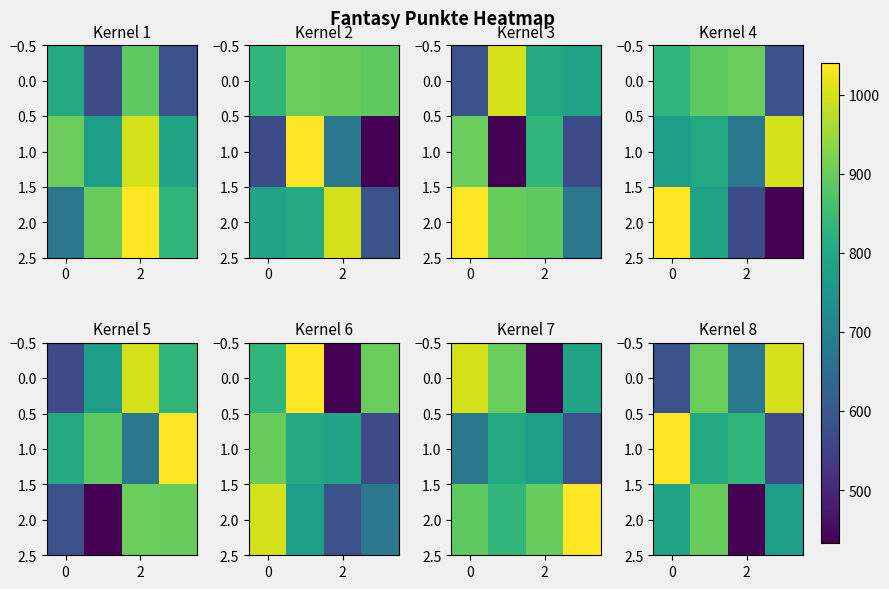

Which series has the largest total across all categories?

1.0